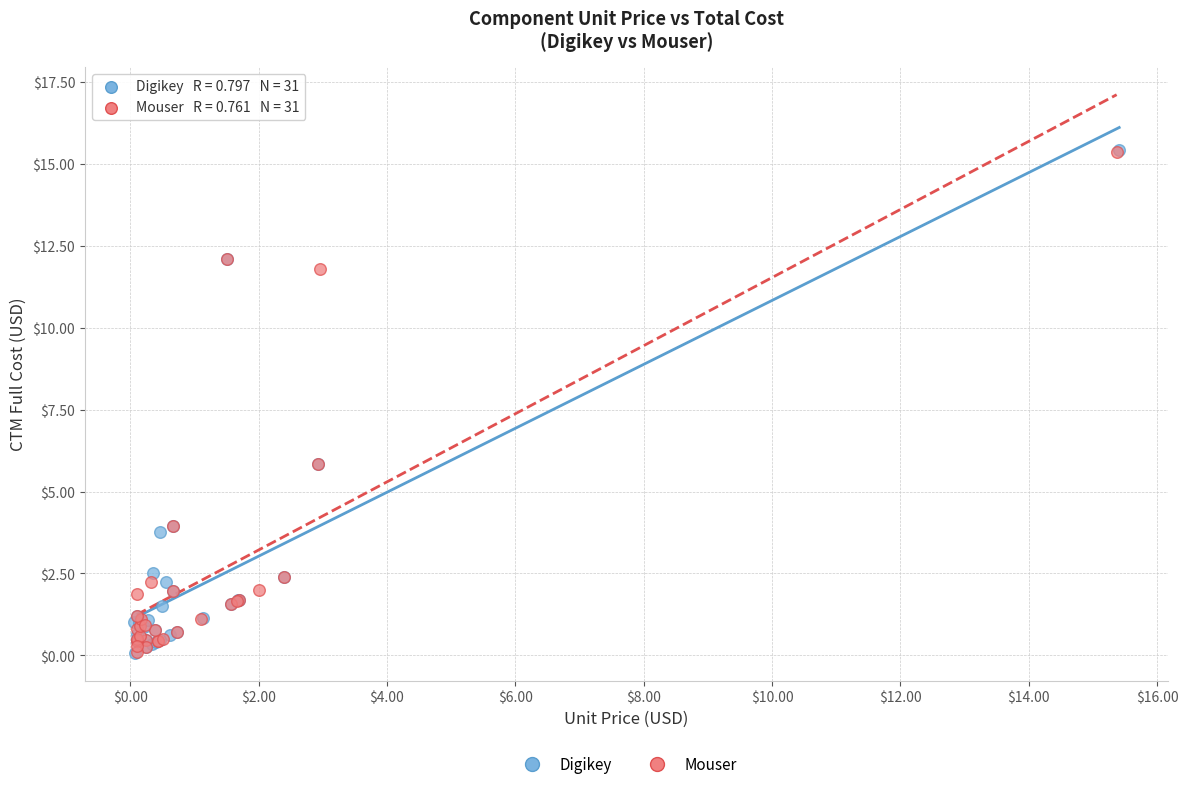

What are all the series names shown in the legend?

Digikey, Mouser